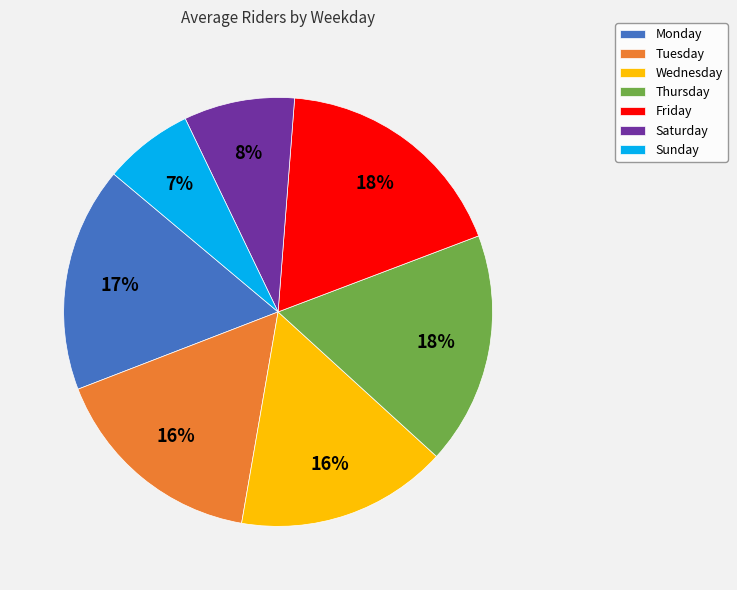

Does Sunday represent more than half of the total?

No